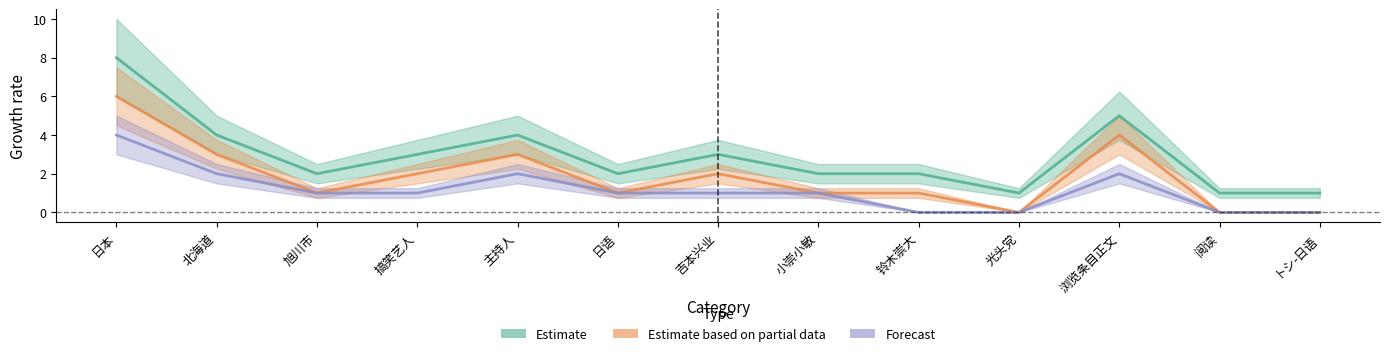

True or false: Estimate based on partial data has more than 0 interior local peaks.

True